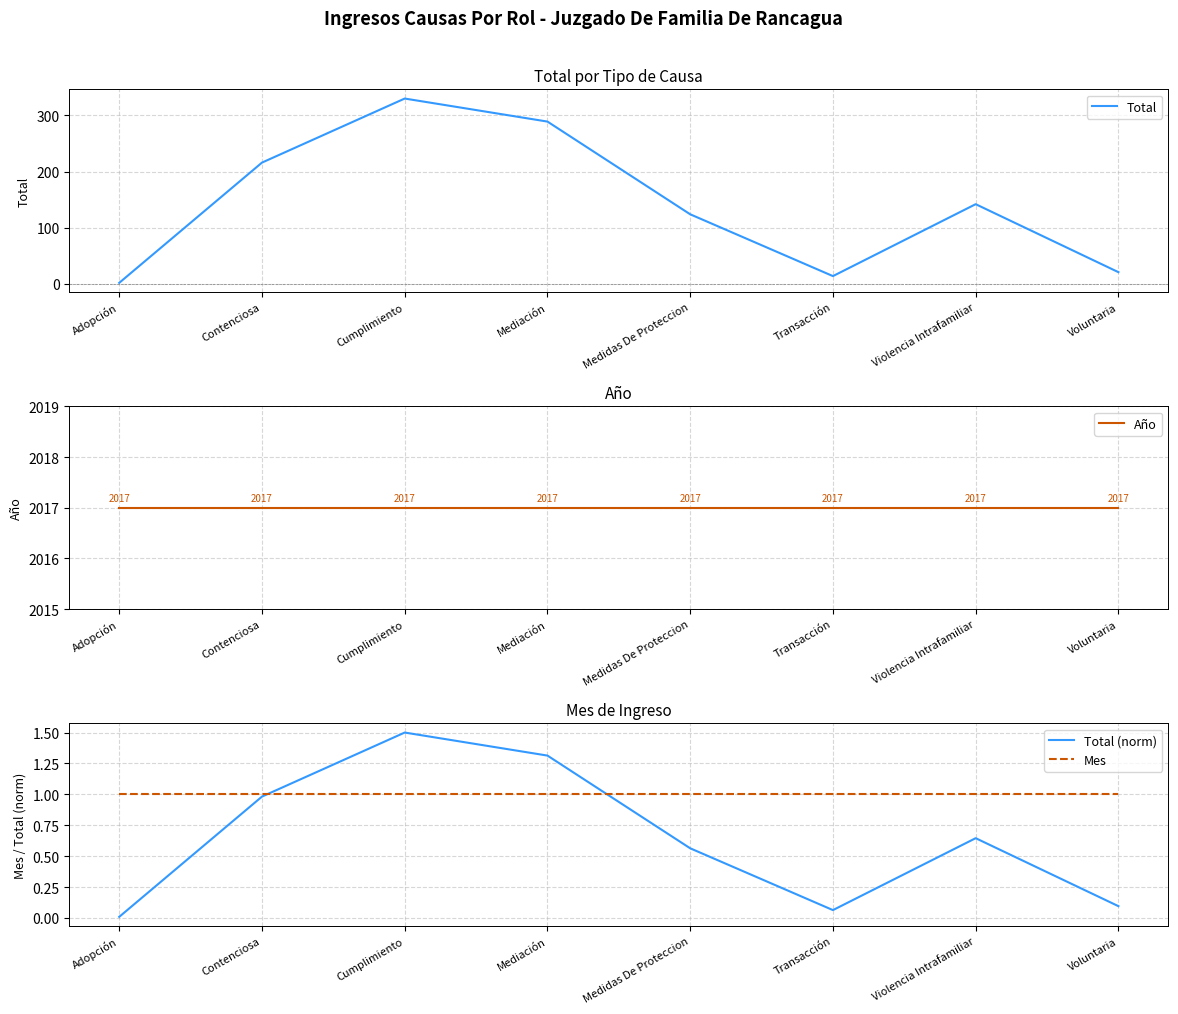

What is the sum of the Mes values at Voluntaria and Adopción?

2.0